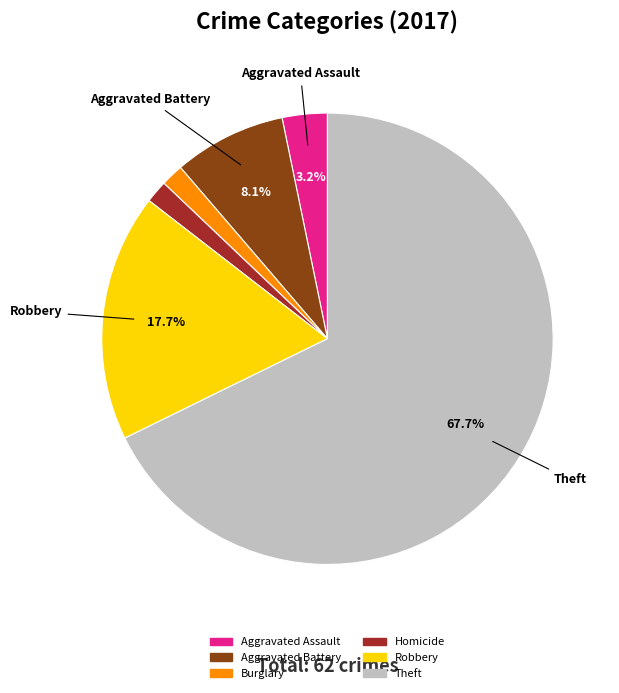

Is there a majority slice in this chart?

Yes